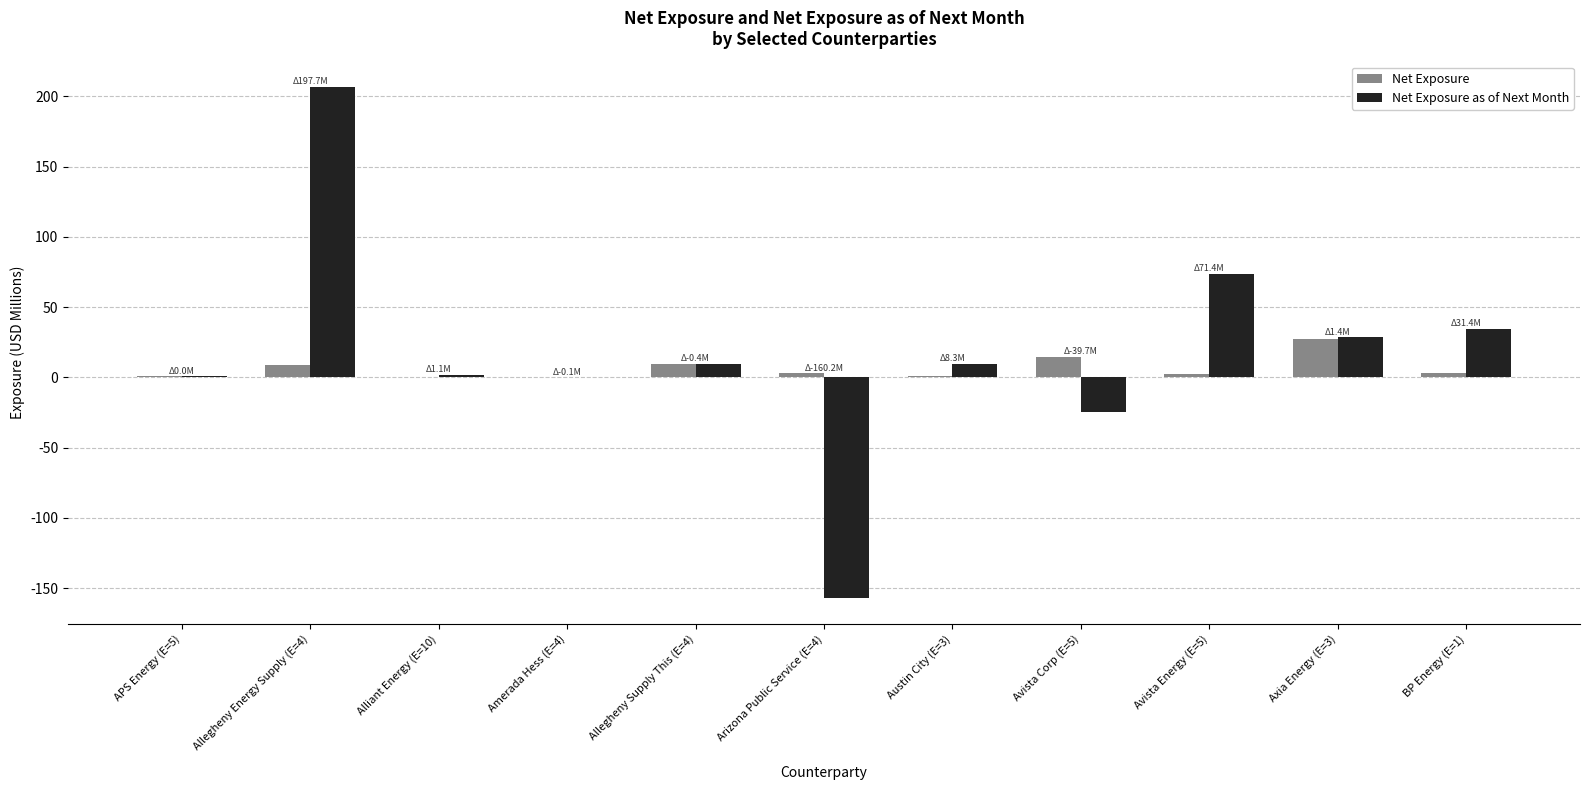

What is the total value across all series at Allegheny Supply This (E=4)?

19.4